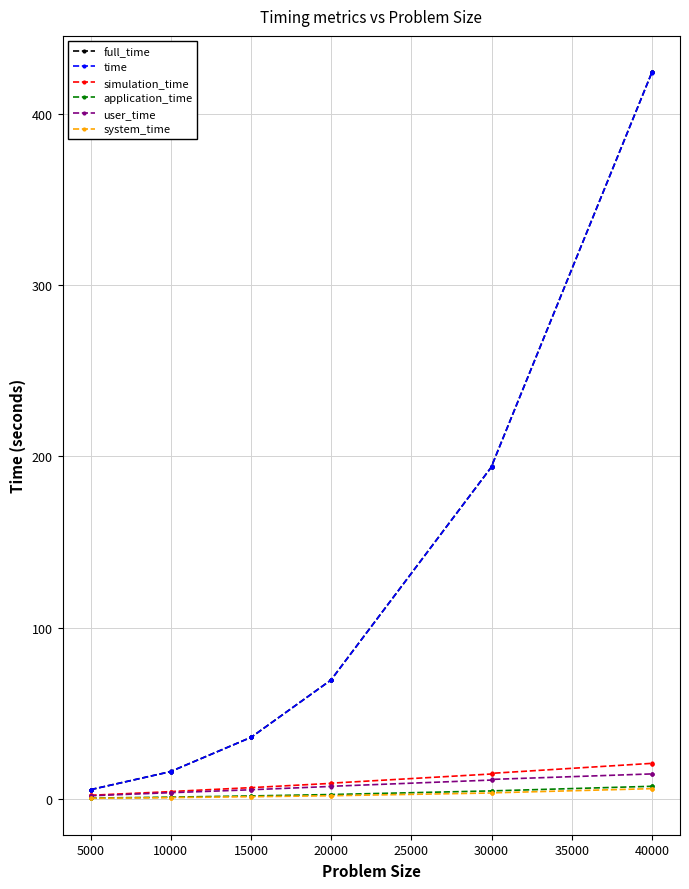

Which series changed the most between 10000 and 30000?

full_time